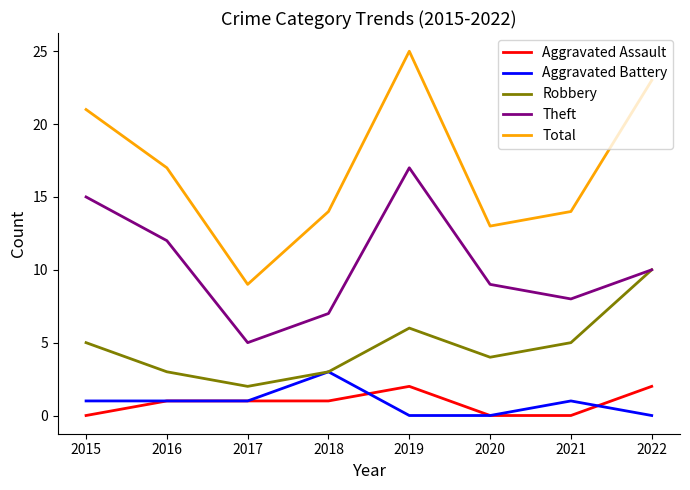

Reading left to right, transcribe all the data shown in this chart.

Aggravated Assault: 2015=0	2016=1	2017=1	2018=1	2019=2	2020=0	2021=0	2022=2
Aggravated Battery: 2015=1	2016=1	2017=1	2018=3	2019=0	2020=0	2021=1	2022=0
Robbery: 2015=5	2016=3	2017=2	2018=3	2019=6	2020=4	2021=5	2022=10
Theft: 2015=15	2016=12	2017=5	2018=7	2019=17	2020=9	2021=8	2022=10
Total: 2015=21	2016=17	2017=9	2018=14	2019=25	2020=13	2021=14	2022=23